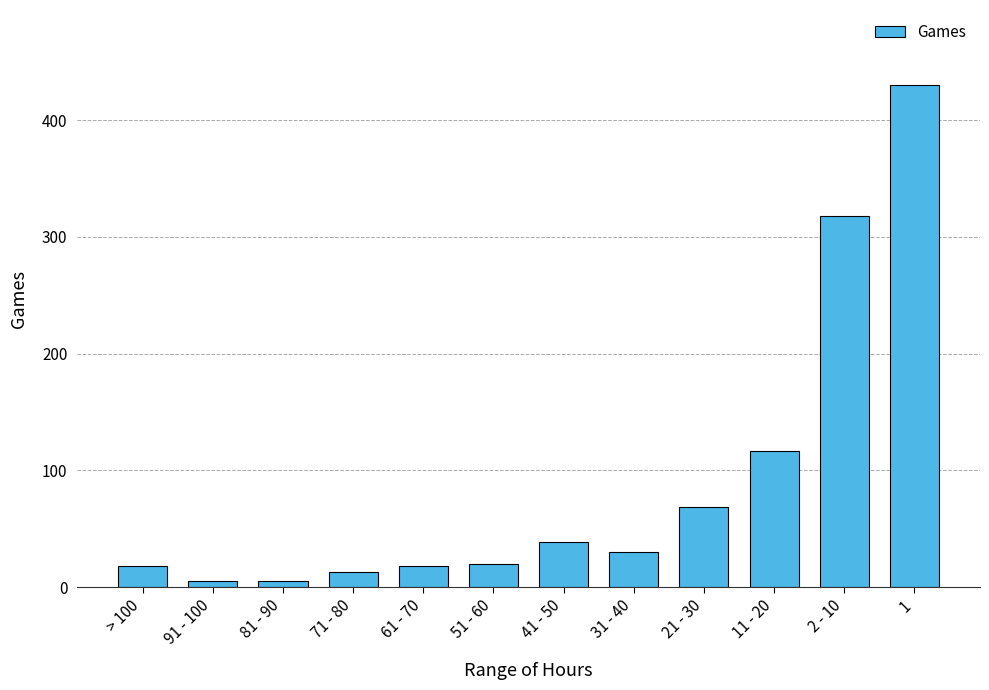

What is the label of the 1st bar from the right?

1